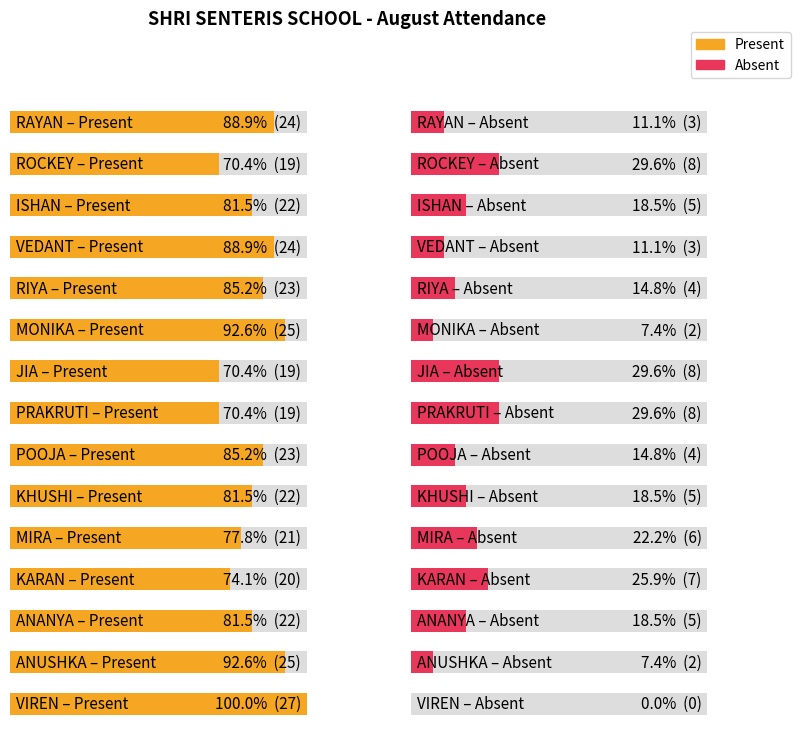

At how many categories does at least one series exceed 26?

1